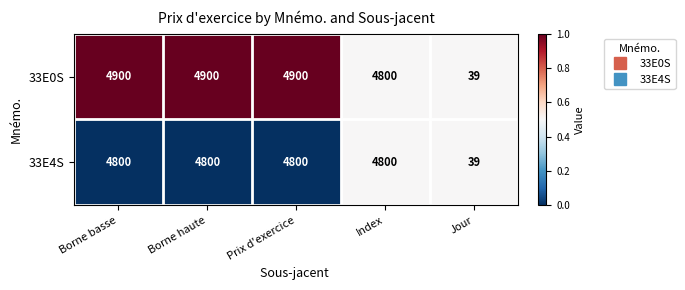

What is the minimum value for 33E4S?

39